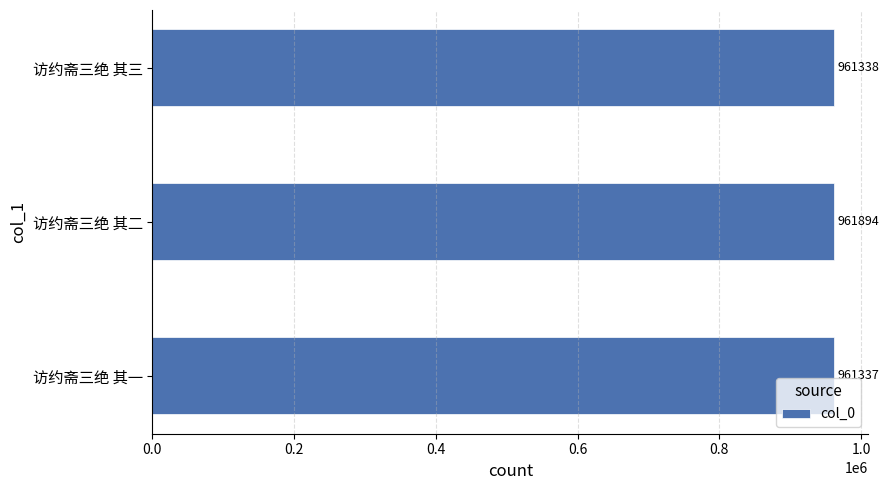

What is the average value?

961523